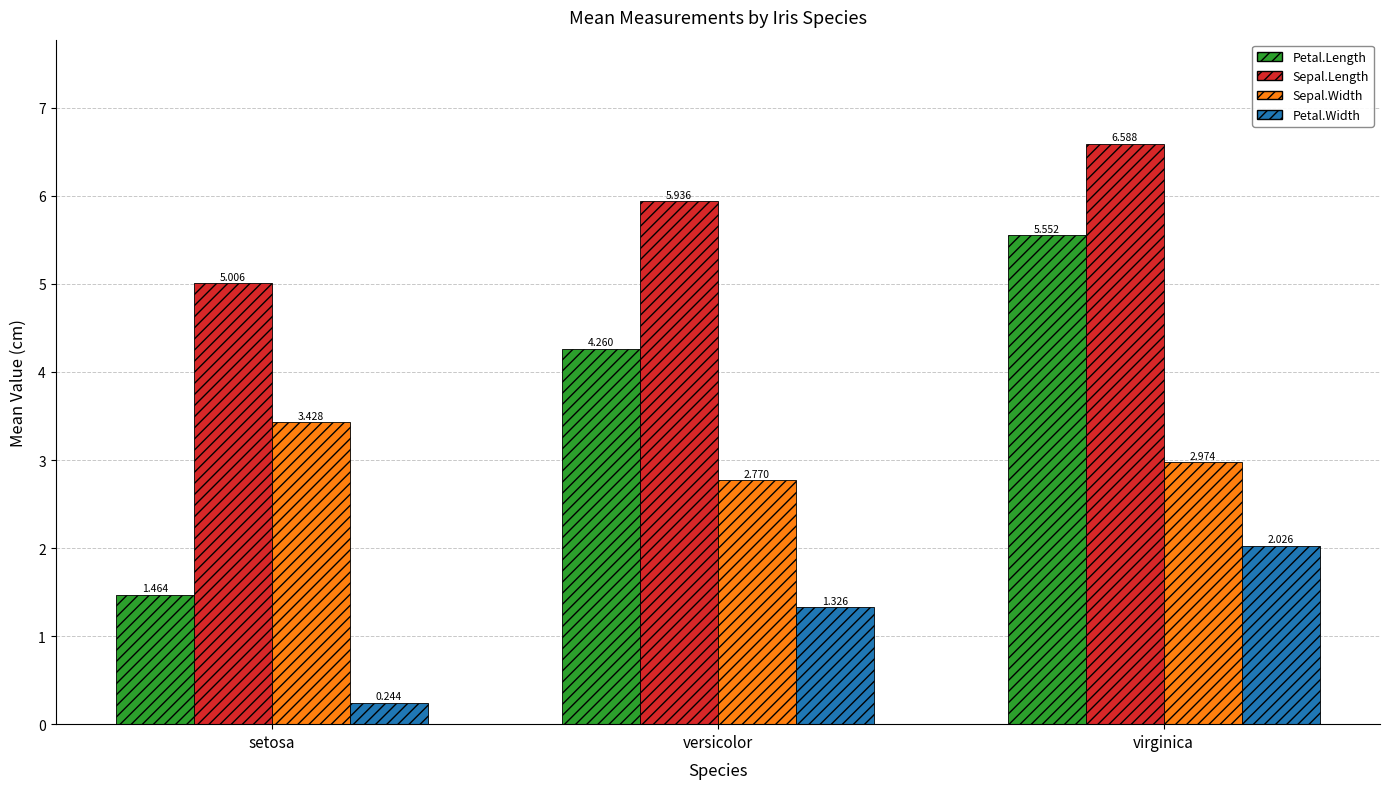

Rank the series by their maximum value, from highest to lowest.

Sepal.Length, Petal.Length, Sepal.Width, Petal.Width